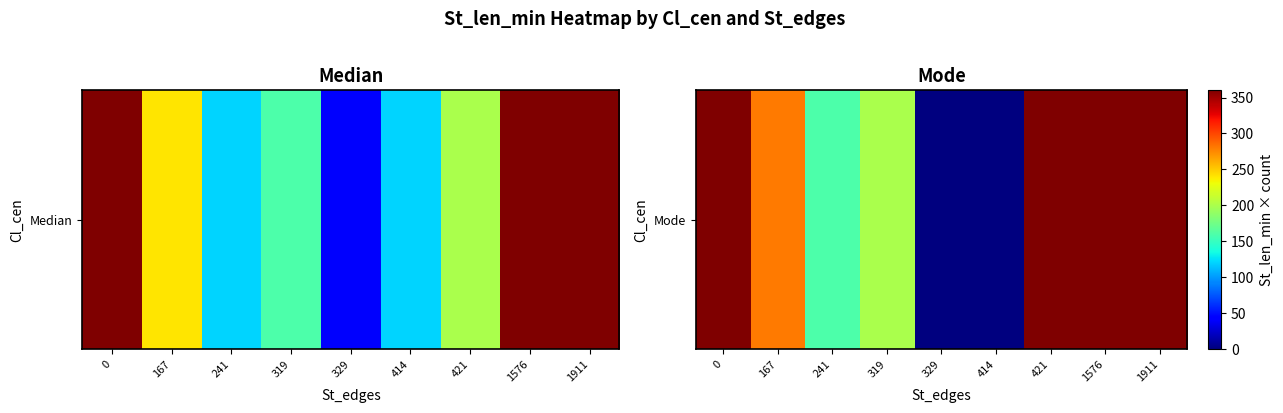

What is the difference between the second highest and minimum values?

360